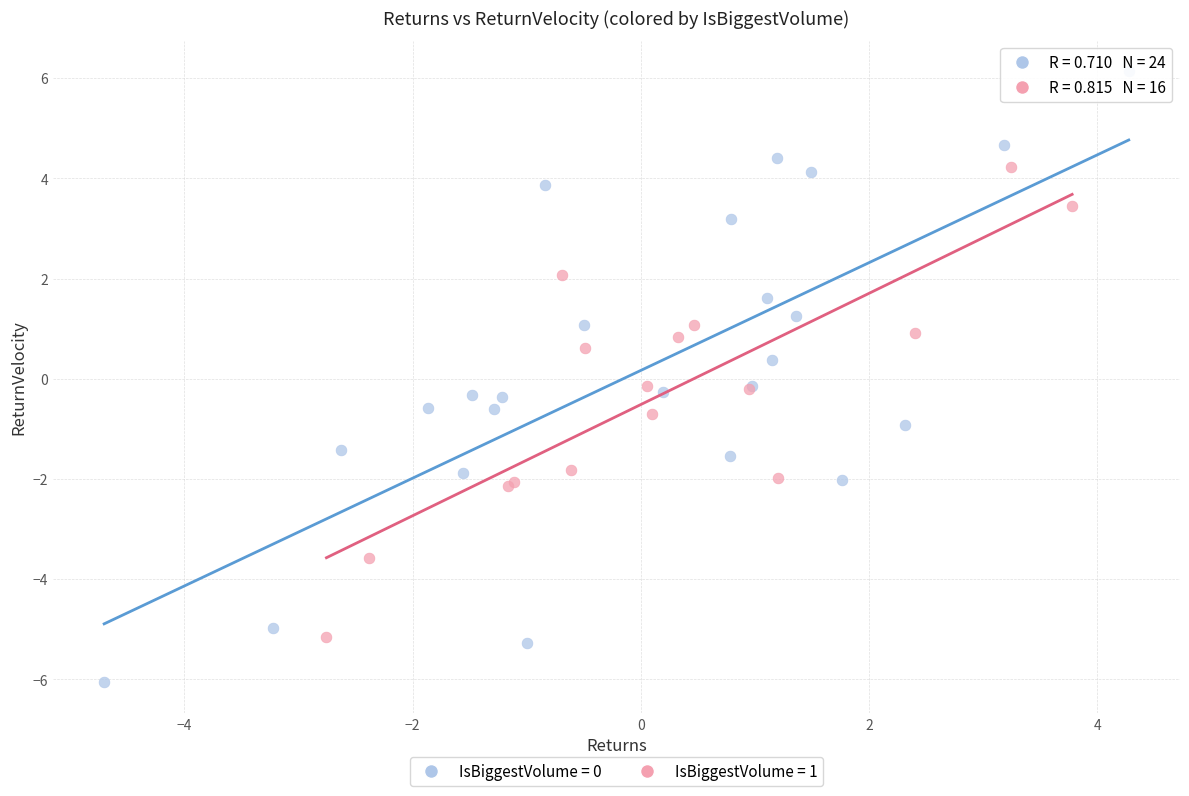

Which series reaches the minimum Y coordinate?

IsBiggestVolume = 0